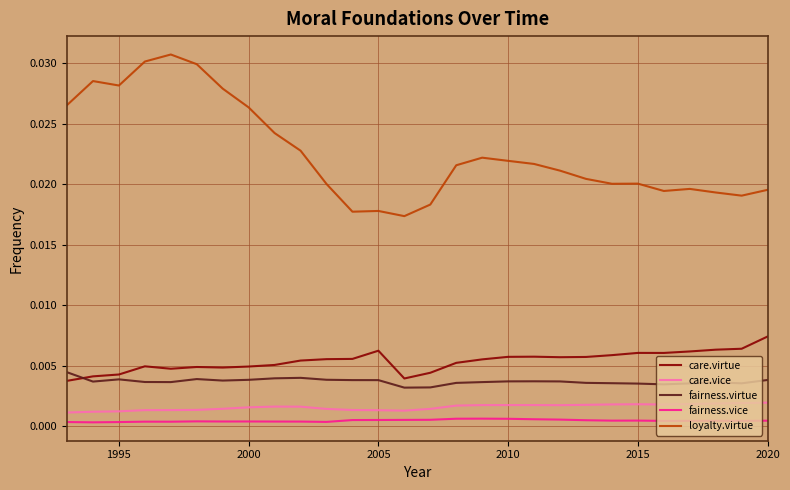

True or false: fairness.vice and care.vice cross at least once.

False